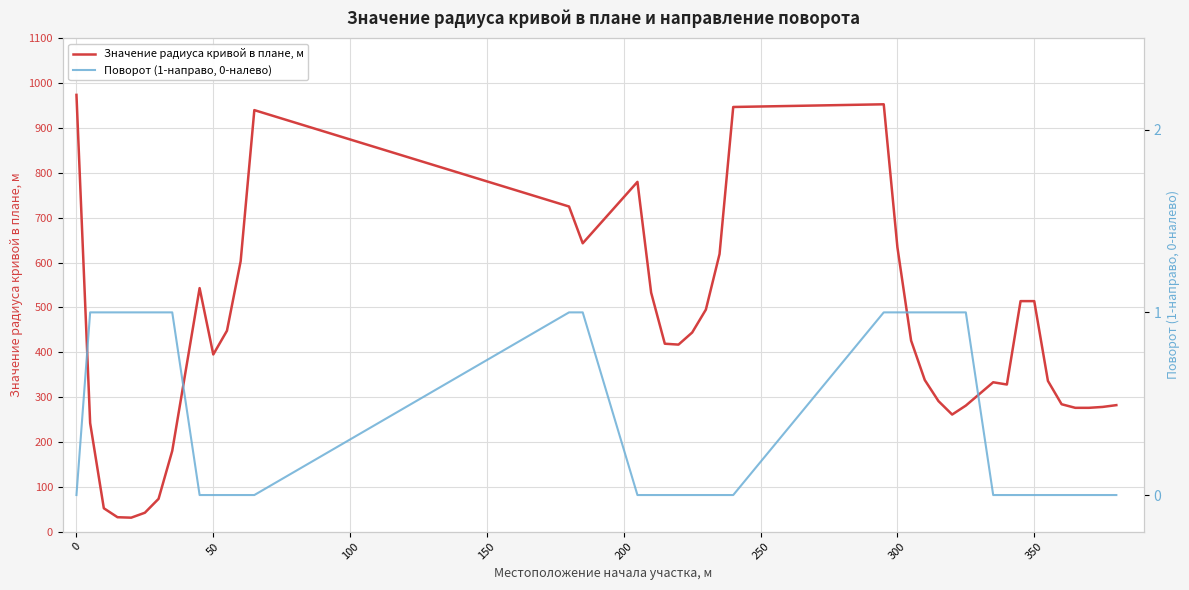

Reading right to left, what are all the values shown in this chart?

Значение радиуса кривой в плане, м: 282	278	276	276	284	336	514	514	328	333	281	261	291	338	426	634	953	947	619	495	444	417	419	533	780	643	725	940	603	448	395	543	180	73	42	31	32	52	242	974
Поворот (1-направо, 0-налево): 0	0	0	0	0	0	0	0	0	0	1	1	1	1	1	1	1	0	0	0	0	0	0	0	0	1	1	0	0	0	0	0	1	1	1	1	1	1	1	0